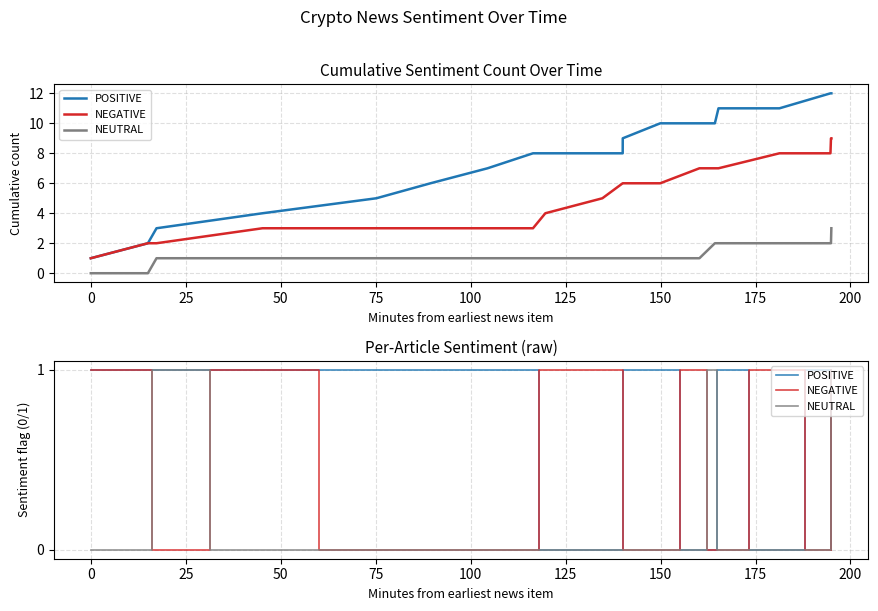

Reading left to right, list all the values displayed in this chart.

POSITIVE: 1	1	1	1	1	1	1	1	0	0	0	1	1	0	0	1	0	1	0	0
NEGATIVE: 1	1	0	1	0	0	0	0	1	1	1	0	0	1	0	0	1	0	1	0
NEUTRAL: 0	0	1	0	0	0	0	0	0	0	0	0	0	0	1	0	0	0	0	1